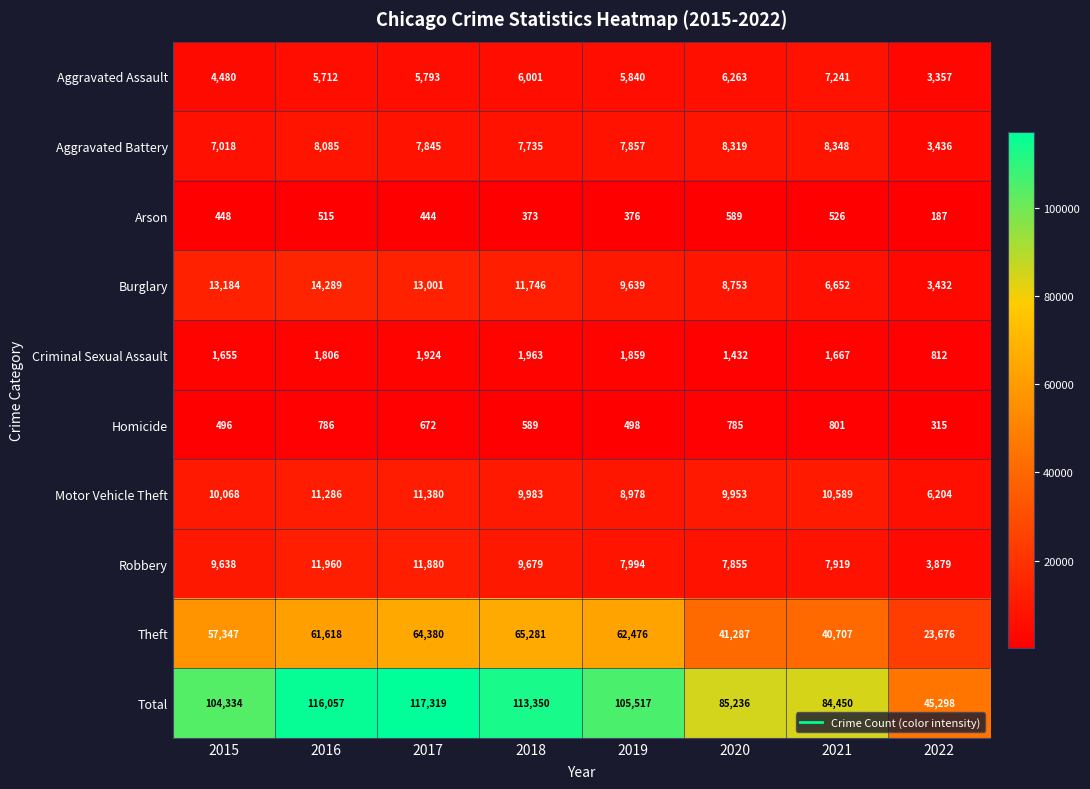

The Homicide series shows 690 at 2019. True or false?

False